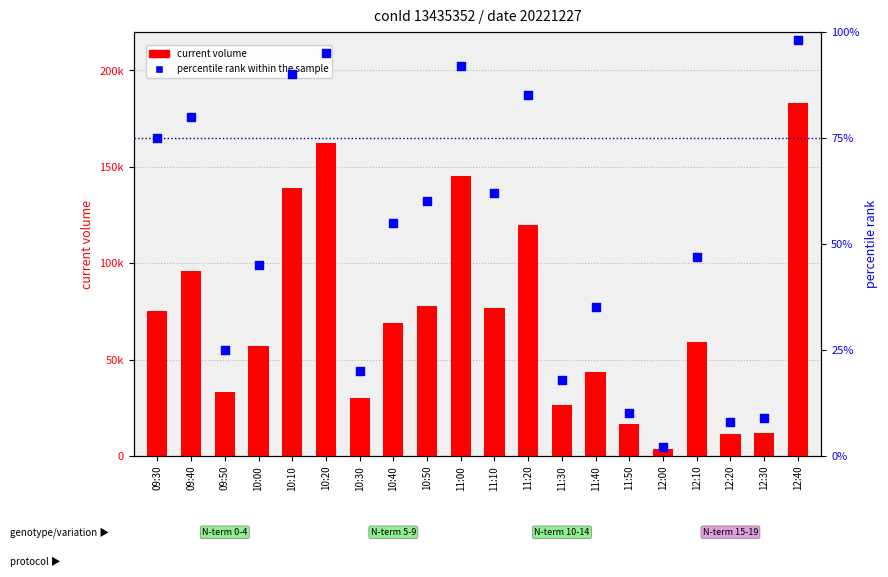

At how many categories does at least one series exceed 114133?

5